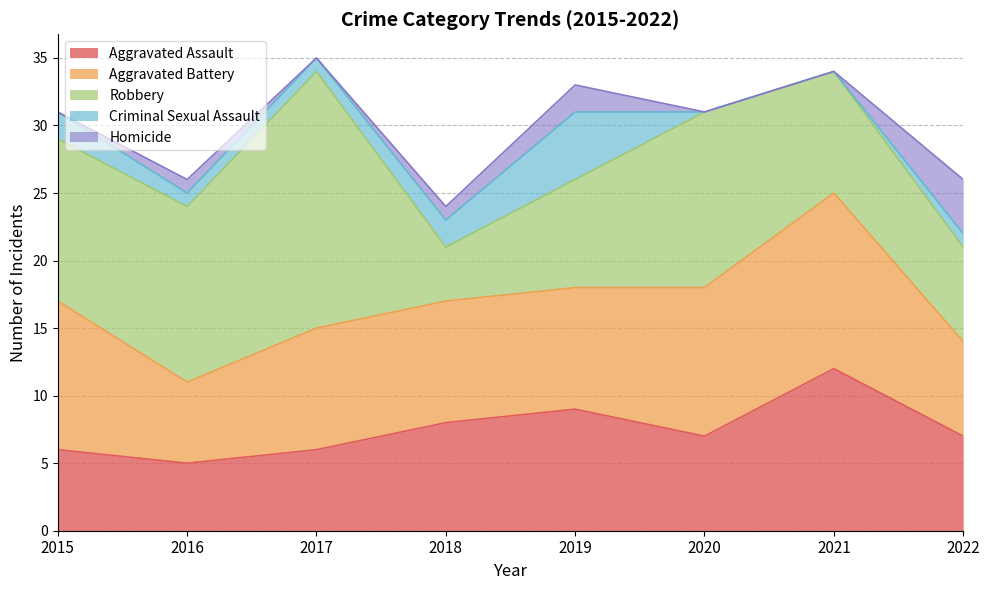

What is the spread (max minus min) of values at 2021?

13